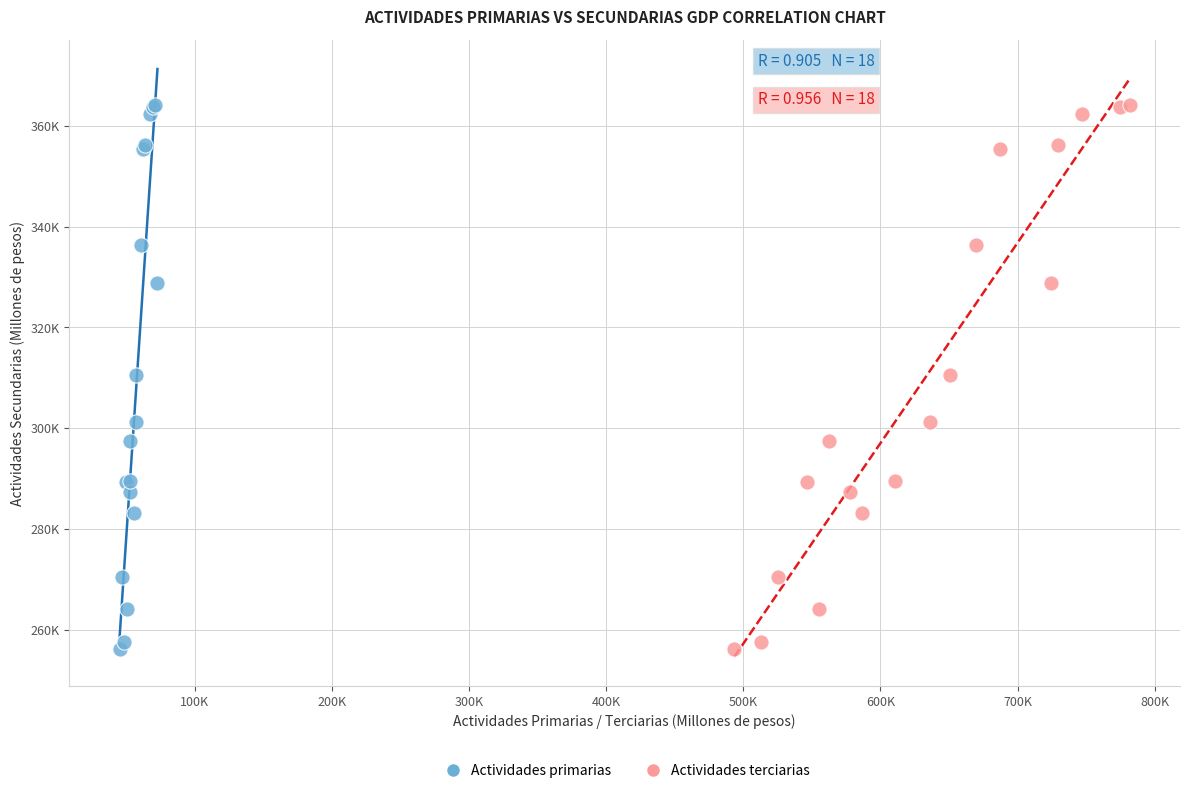

What are all the series names shown in the legend?

Actividades primarias, Actividades terciarias